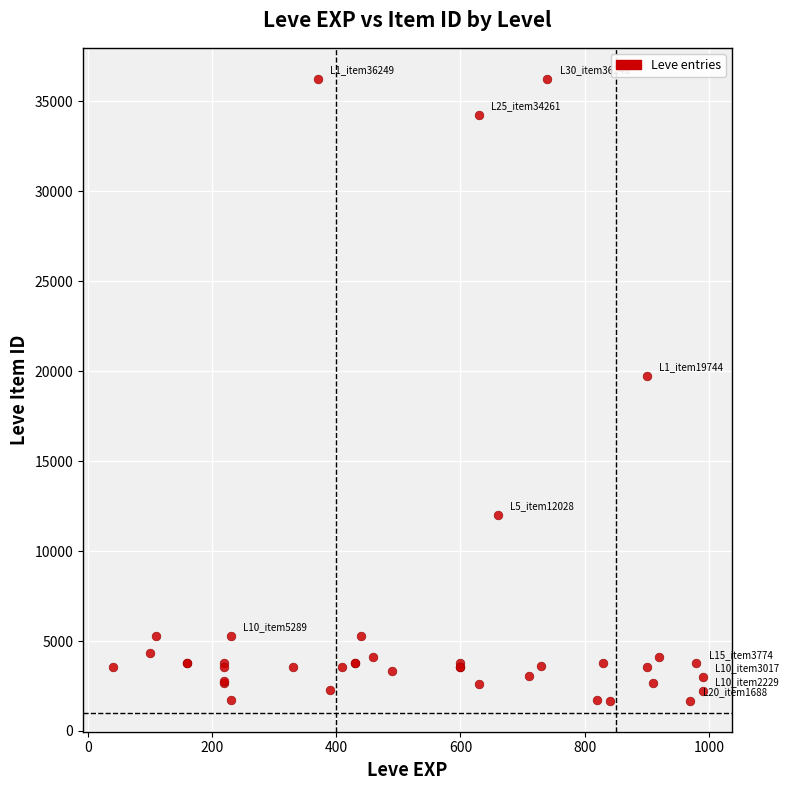

What Y value in the scatter plot is closest to 18967?

19744